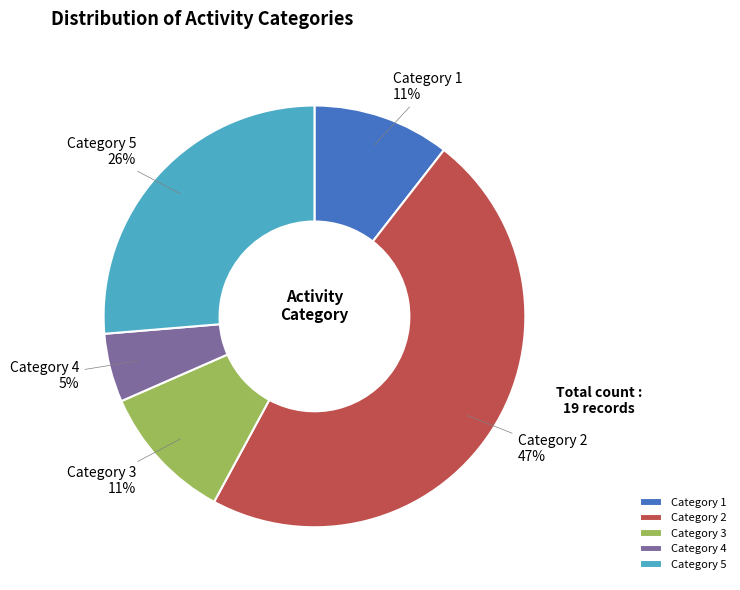

The Category 3 slice represents 11% of the pie. True or false?

True